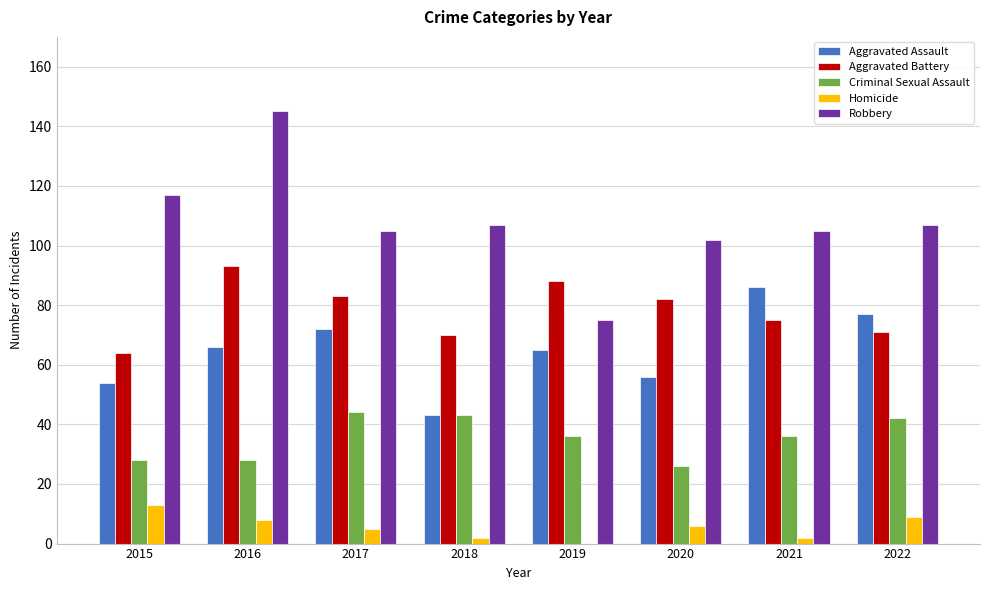

Is the value of Aggravated Assault at 2018 greater than the value of Aggravated Battery at 2016?

No